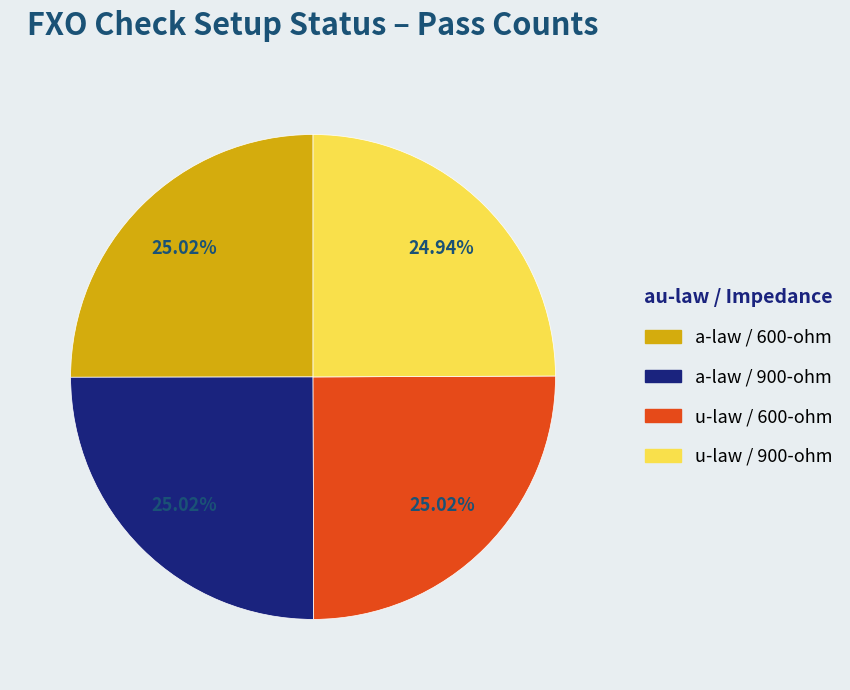

Do a-law / 600-ohm and u-law / 900-ohm together represent more than half of the pie?

No